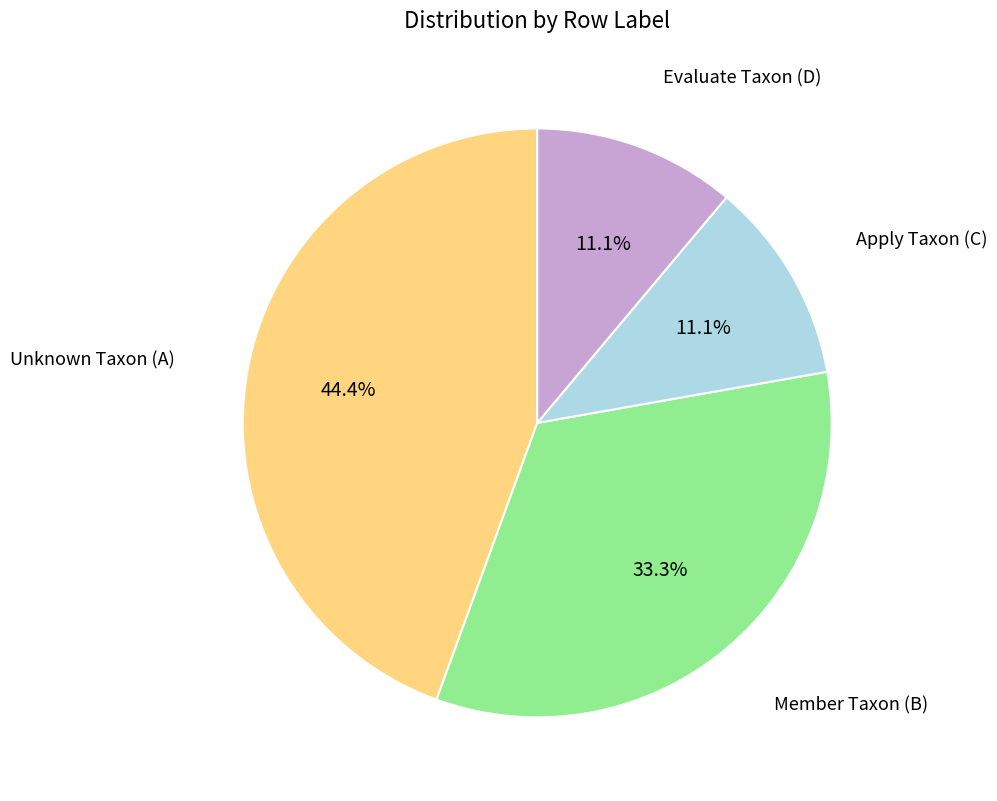

Is there a majority slice in this chart?

No